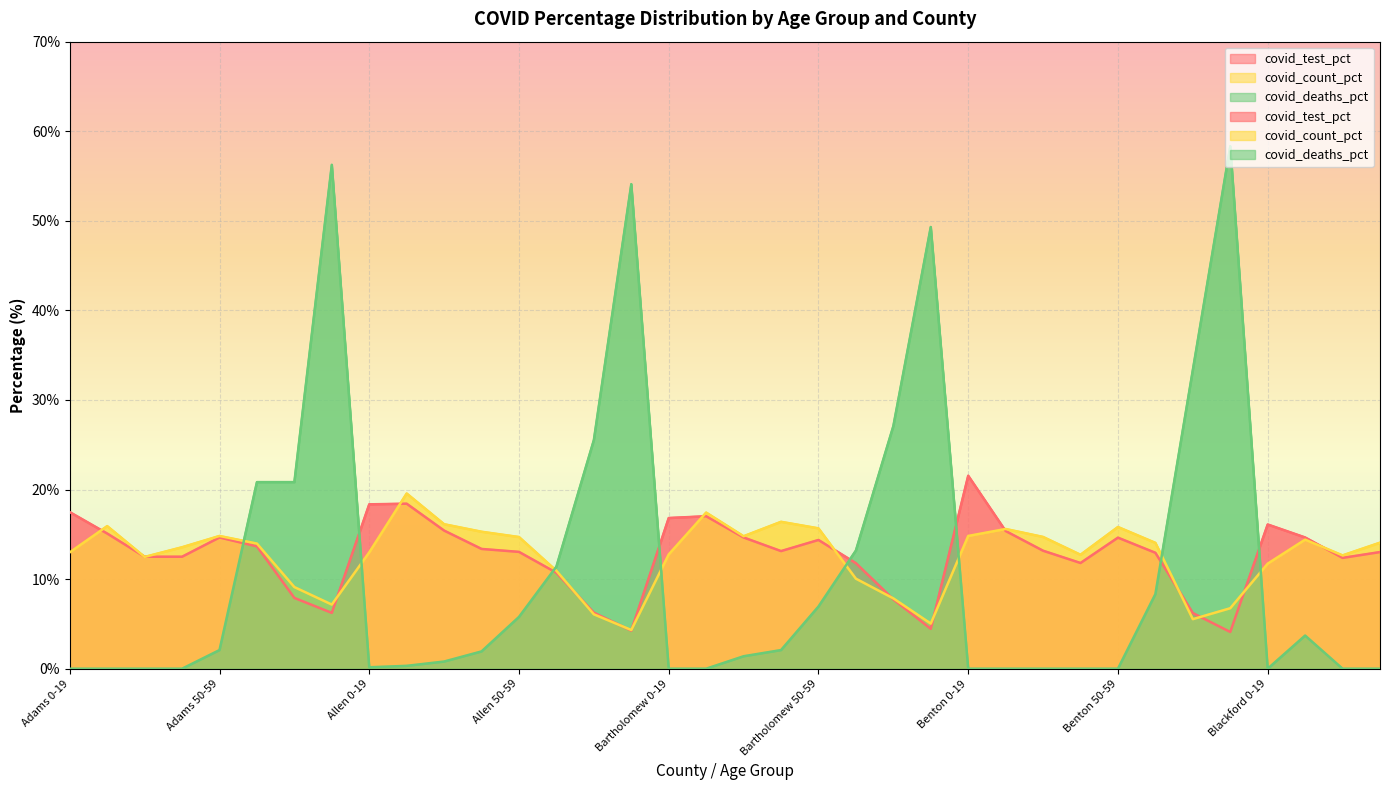

True or false: covid_deaths_pct has a value of 30.5 at Blackford 30-39.

False